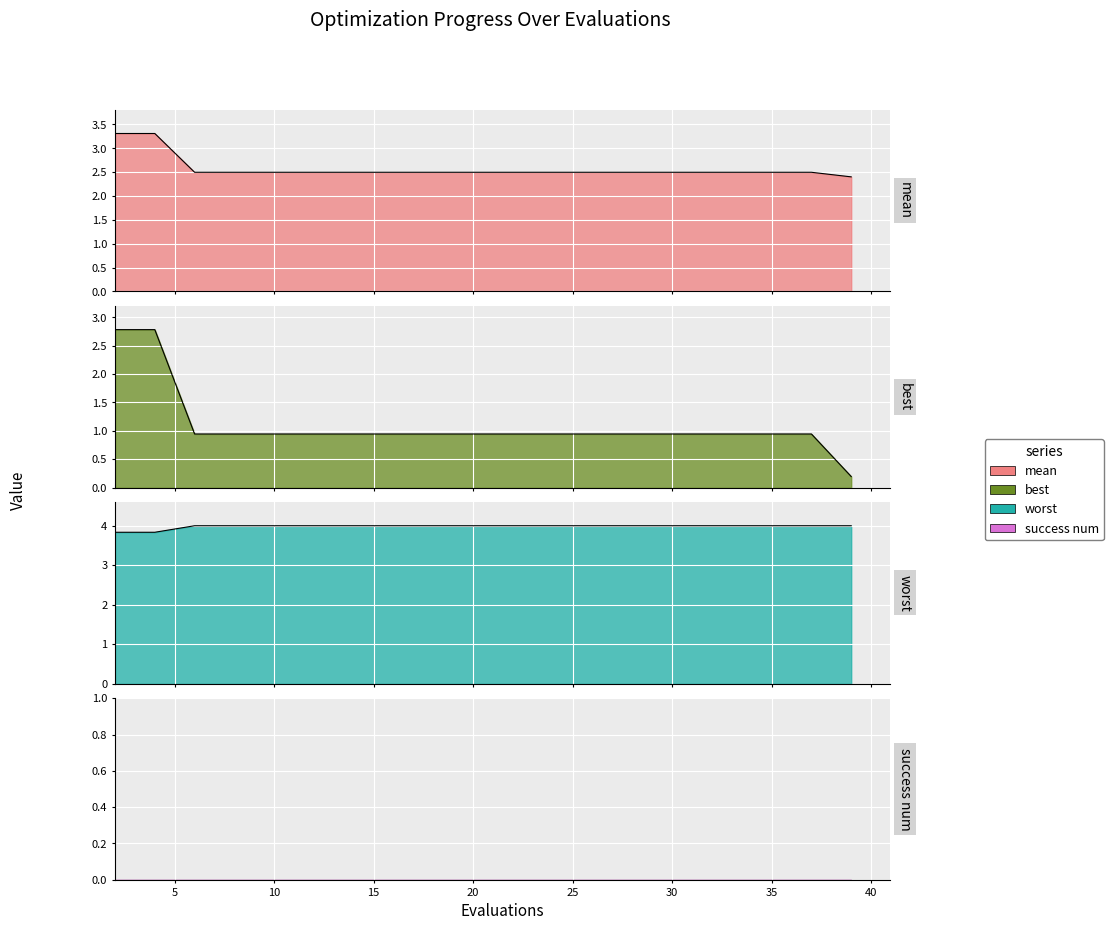

Which category has the highest value across all series?

10